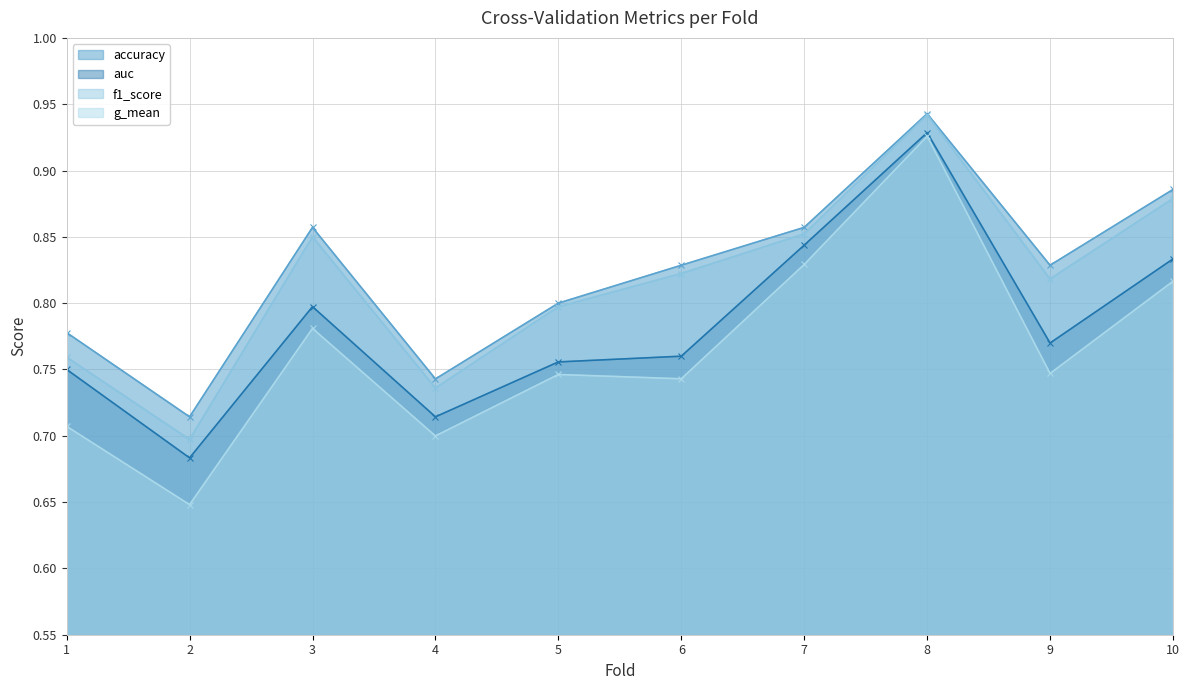

At which category does auc reach its first local peak?

3